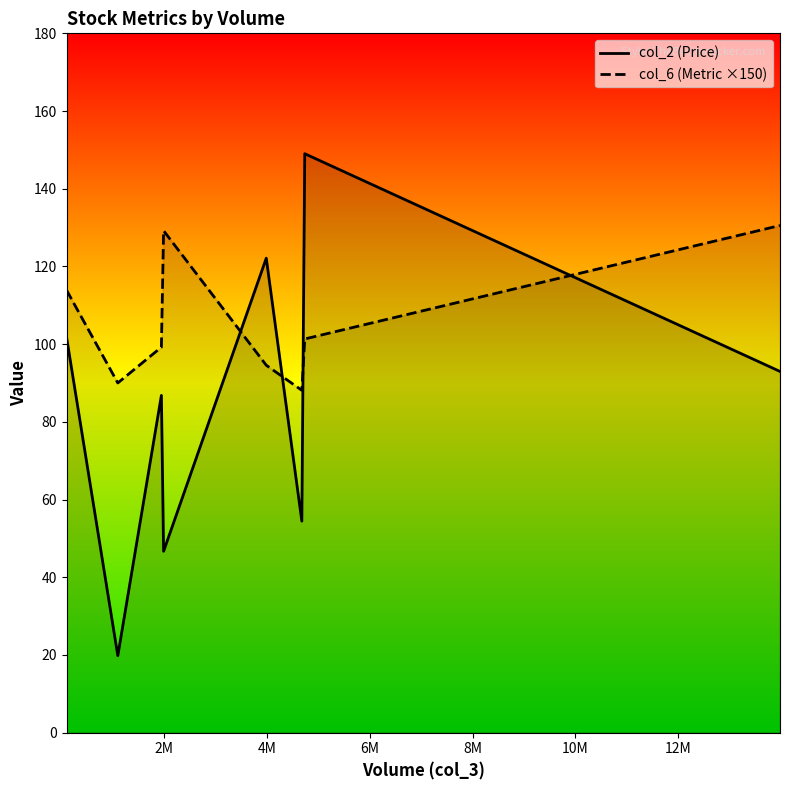

List the series in order of their peak value, highest first.

col_2 (Price), col_6 (Metric ×150)